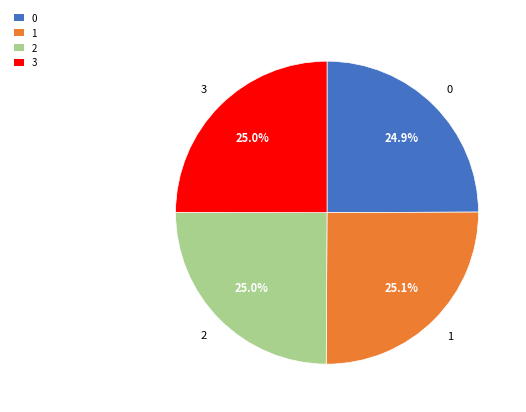

Count the number of slices in the pie.

4